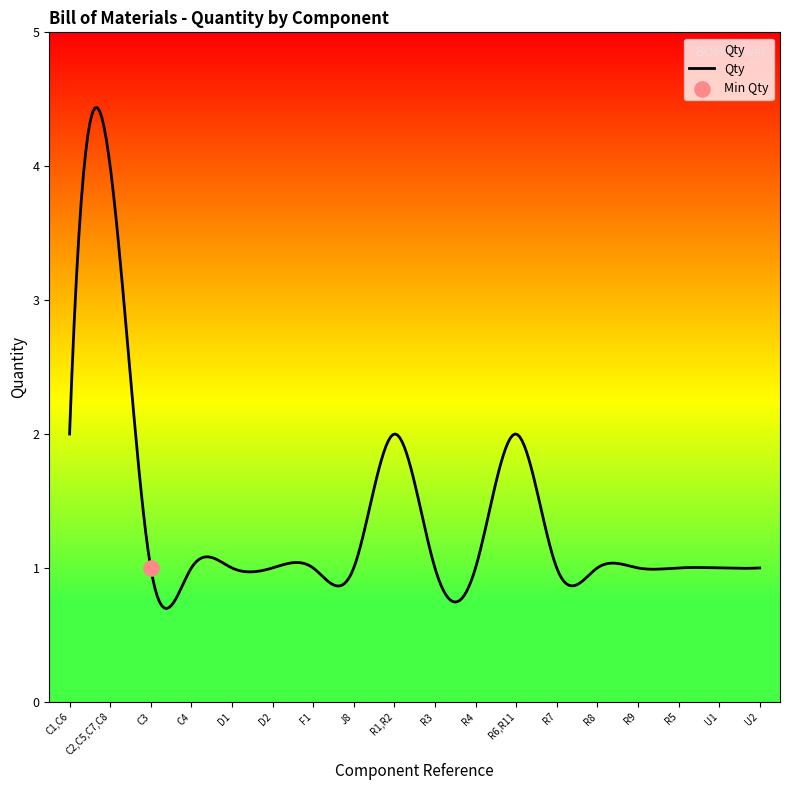

Approximately how many times larger is the value at R8 compared to R3?

1.0